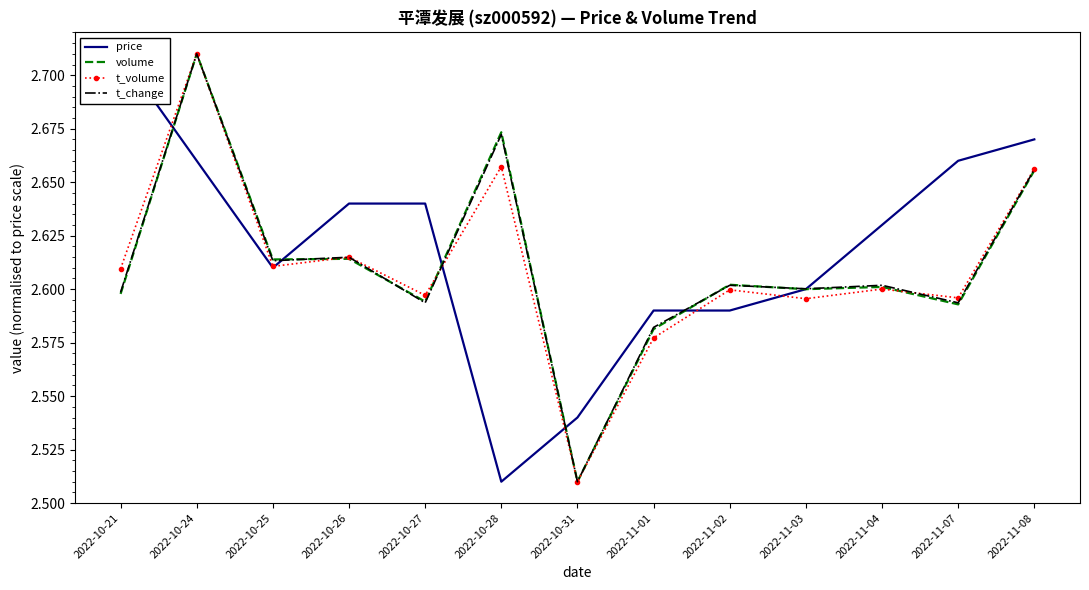

True or false: t_volume and volume cross at least once.

True